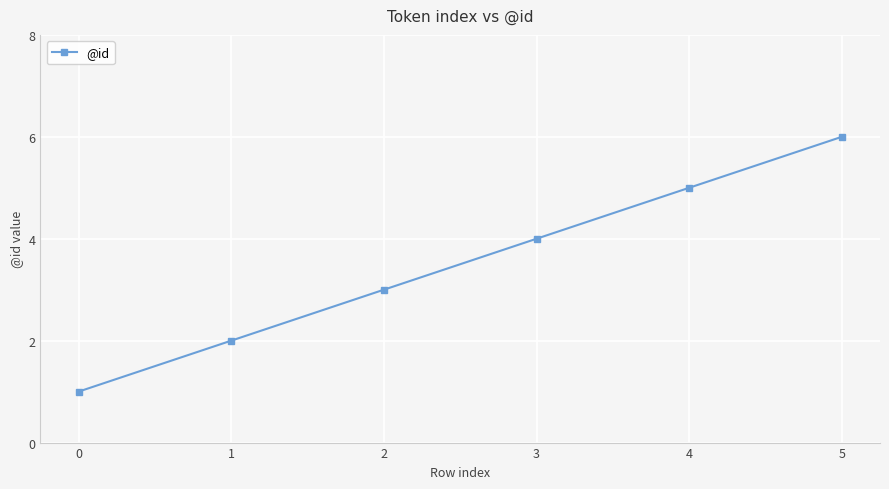

Reading left to right, transcribe all the data shown in this chart.

0=1	1=2	2=3	3=4	4=5	5=6